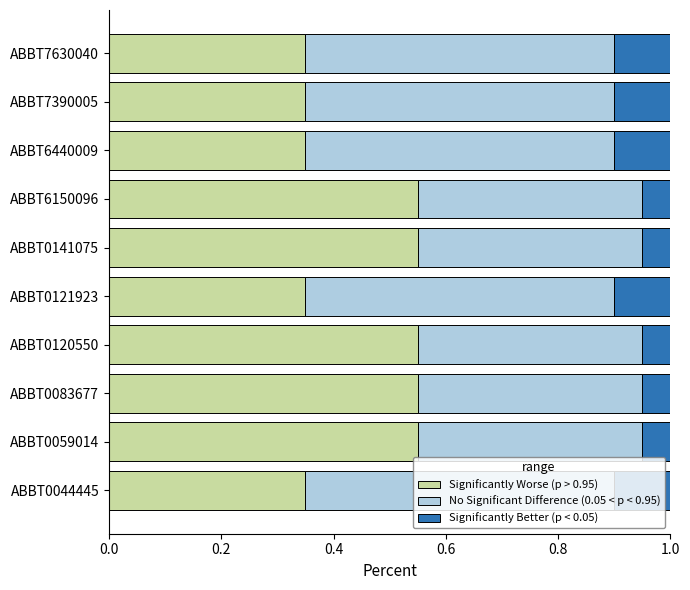

What is the sum of all Significantly Worse (p > 0.95) values?

4.5